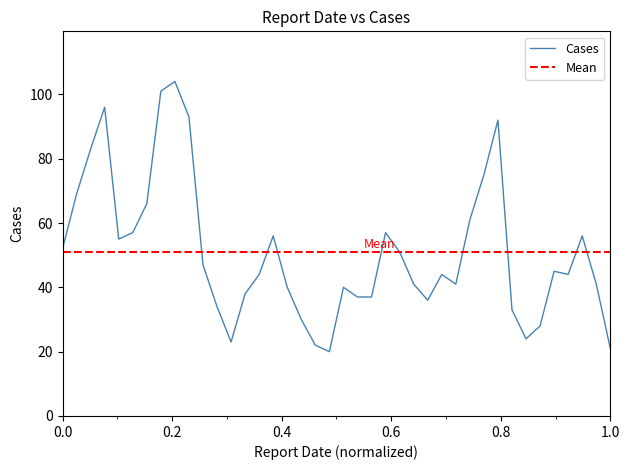

Count the number of data series in this chart.

1